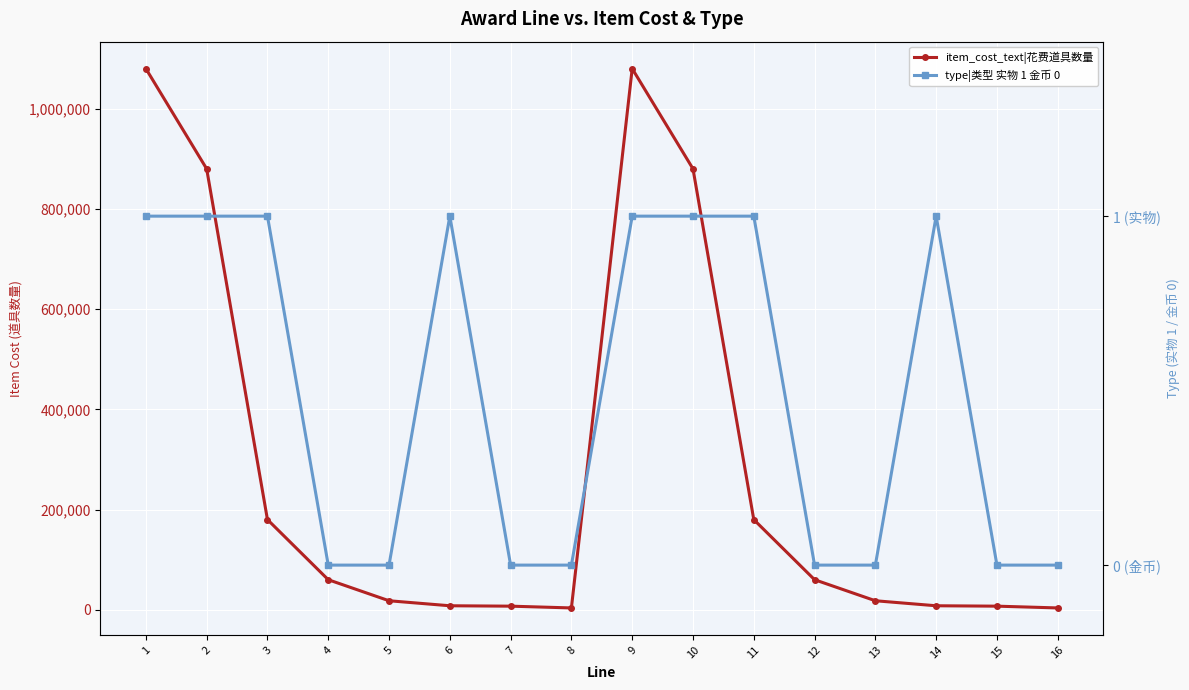

Rank the series by their average value, from highest to lowest.

item_cost_text|花费道具数量, type|类型 实物 1 金币 0